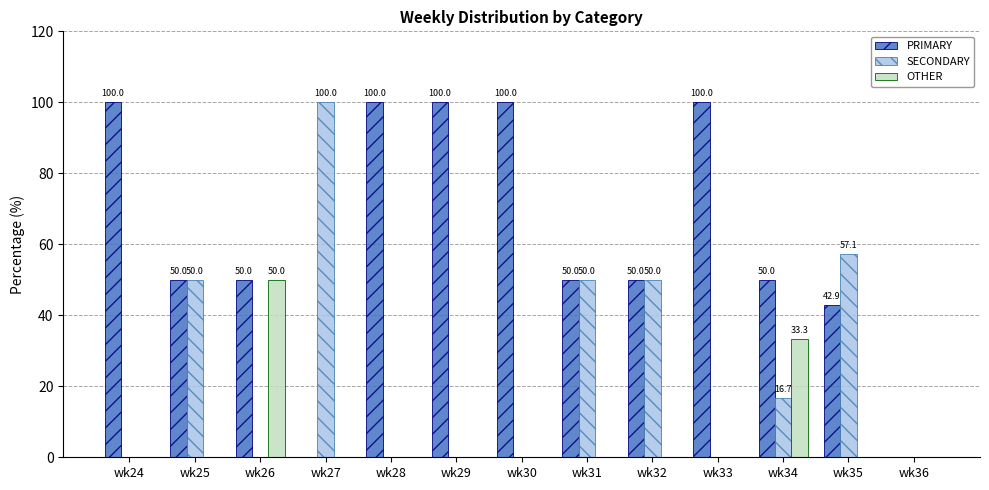

What is the sum of the OTHER values at wk34 and wk24?

33.3